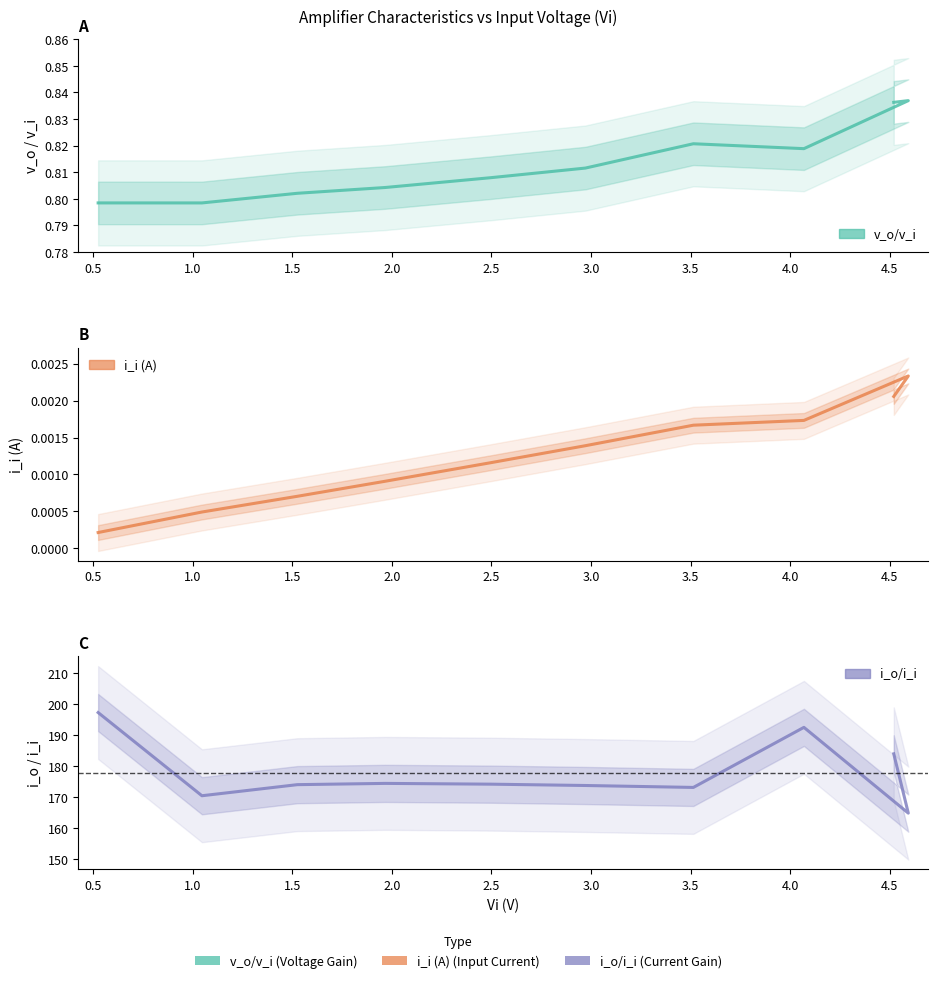

What is the label of the 6th point from the right?

2.0